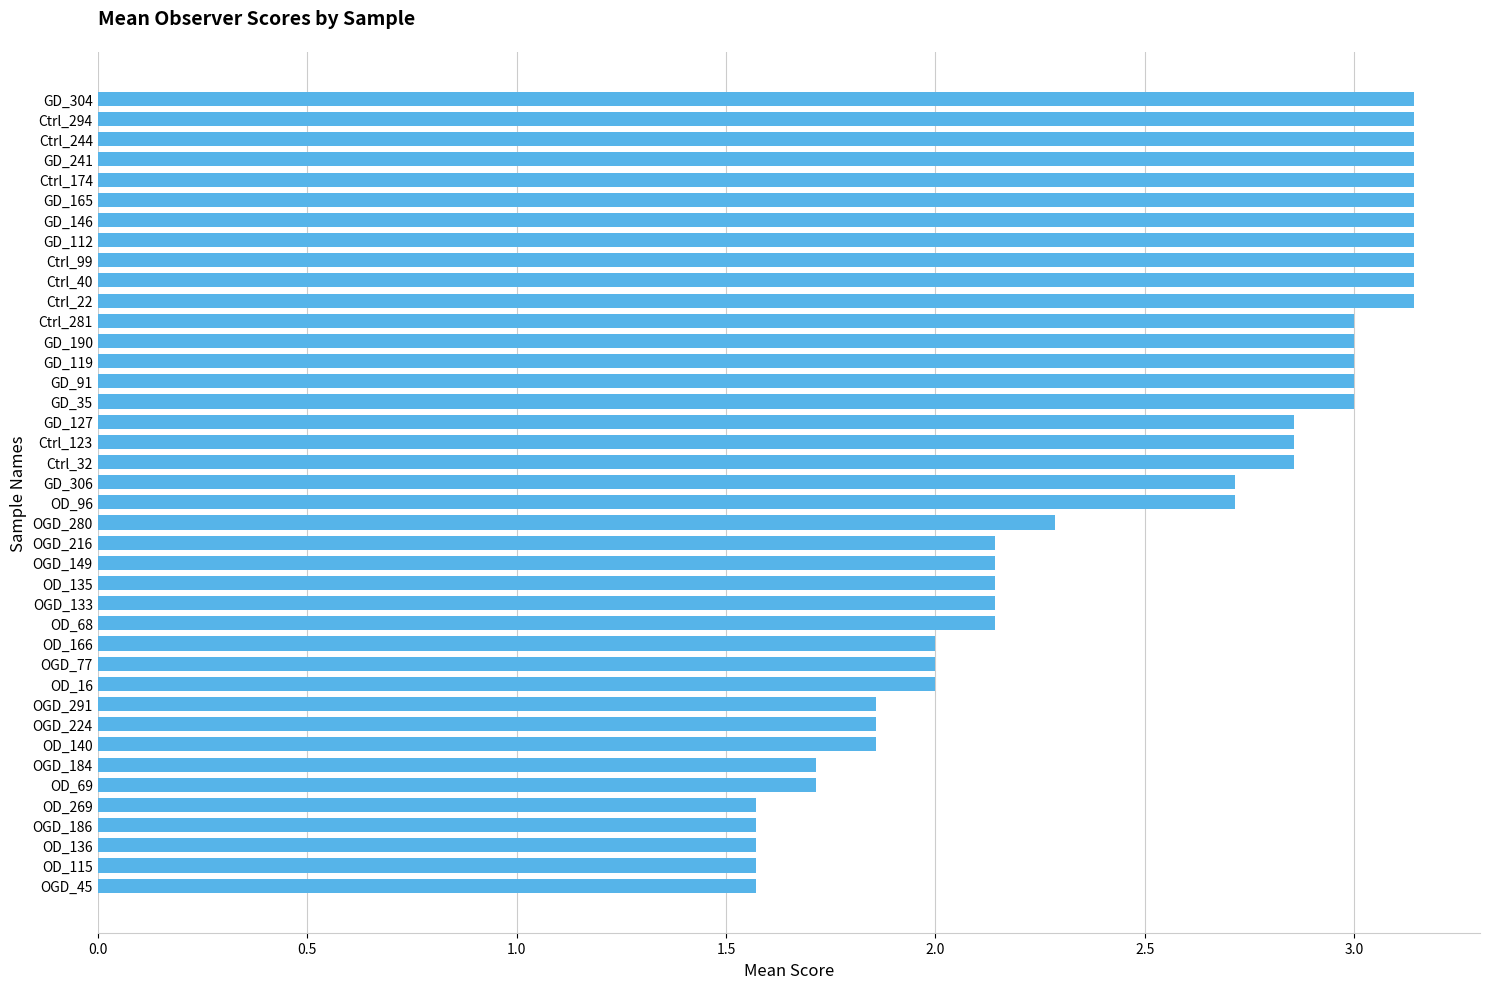

Approximately how many times larger is the value at GD_306 compared to OD_68?

1.3